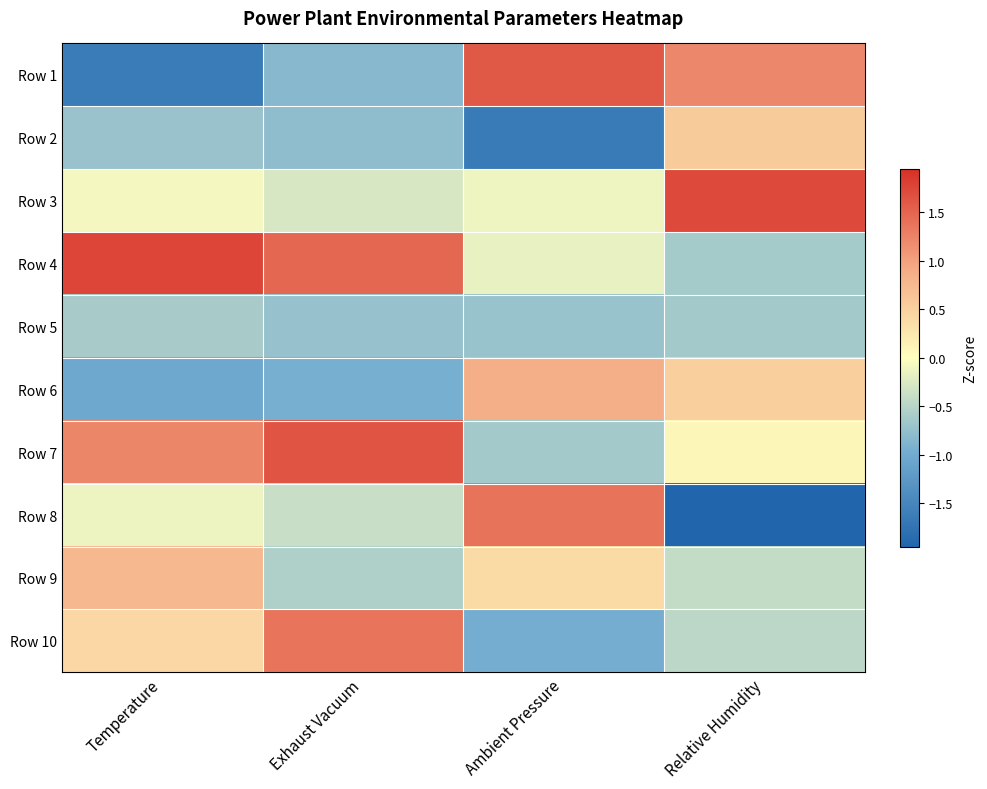

Reading left to right, transcribe all the data shown in this chart.

Row 1: Temperature=-1.6	Exhaust Vacuum=-0.8	Ambient Pressure=1.6	Relative Humidity=1.2
Row 2: Temperature=-0.7	Exhaust Vacuum=-0.8	Ambient Pressure=-1.7	Relative Humidity=0.6
Row 3: Temperature=-0.1	Exhaust Vacuum=-0.3	Ambient Pressure=-0.1	Relative Humidity=1.7
Row 4: Temperature=1.8	Exhaust Vacuum=1.5	Ambient Pressure=-0.2	Relative Humidity=-0.6
Row 5: Temperature=-0.6	Exhaust Vacuum=-0.7	Ambient Pressure=-0.7	Relative Humidity=-0.6
Row 6: Temperature=-1.0	Exhaust Vacuum=-0.9	Ambient Pressure=0.9	Relative Humidity=0.5
Row 7: Temperature=1.2	Exhaust Vacuum=1.6	Ambient Pressure=-0.6	Relative Humidity=0.1
Row 8: Temperature=-0.1	Exhaust Vacuum=-0.4	Ambient Pressure=1.4	Relative Humidity=-1.9
Row 9: Temperature=0.8	Exhaust Vacuum=-0.6	Ambient Pressure=0.4	Relative Humidity=-0.4
Row 10: Temperature=0.4	Exhaust Vacuum=1.4	Ambient Pressure=-1.0	Relative Humidity=-0.5